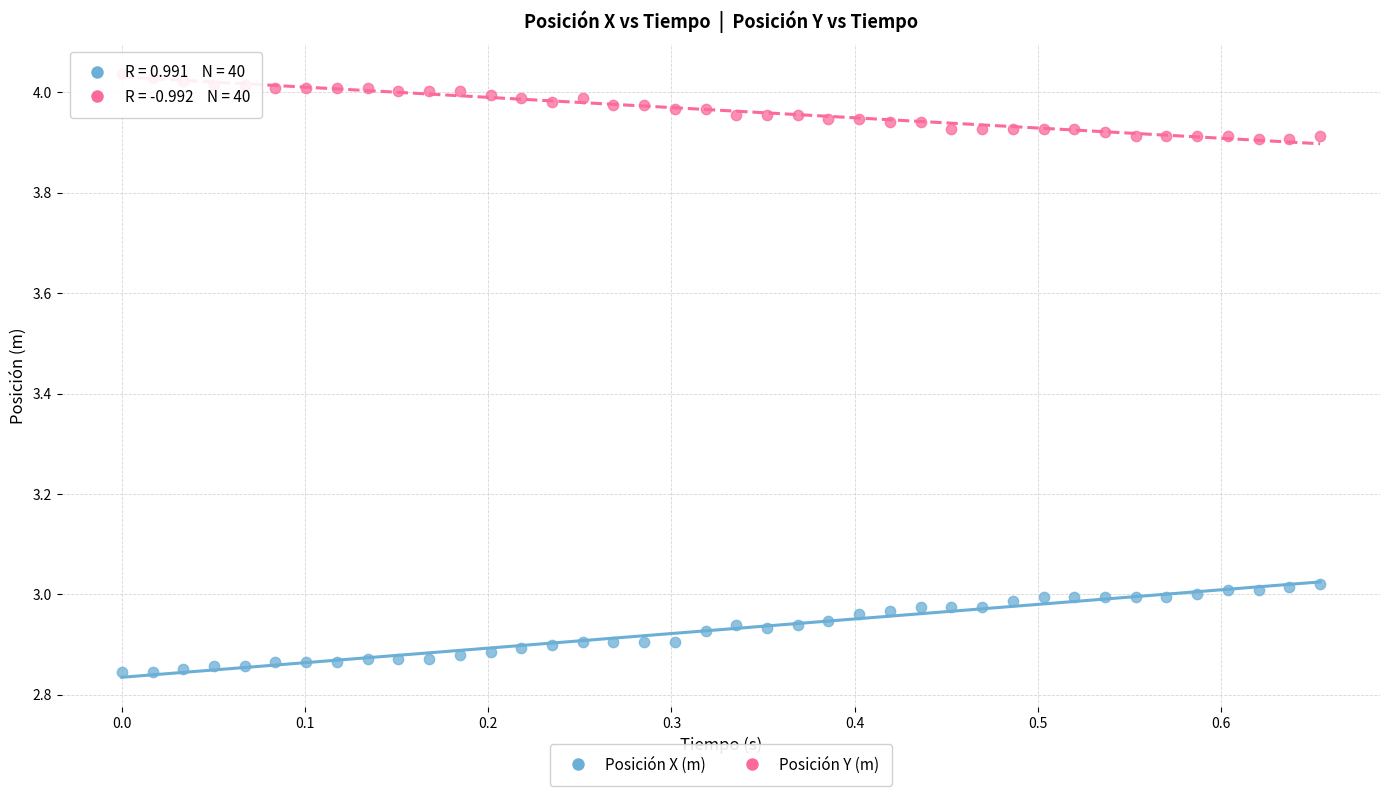

Which series reaches the maximum Y coordinate?

Posición Y (m)